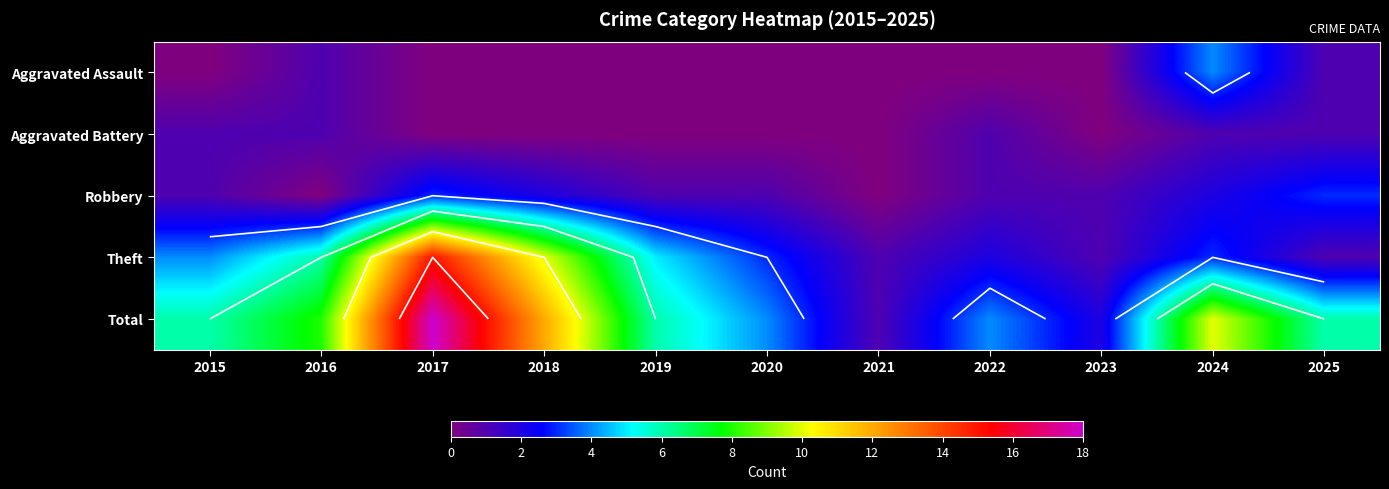

The Theft series shows 5 at 2020. True or false?

False